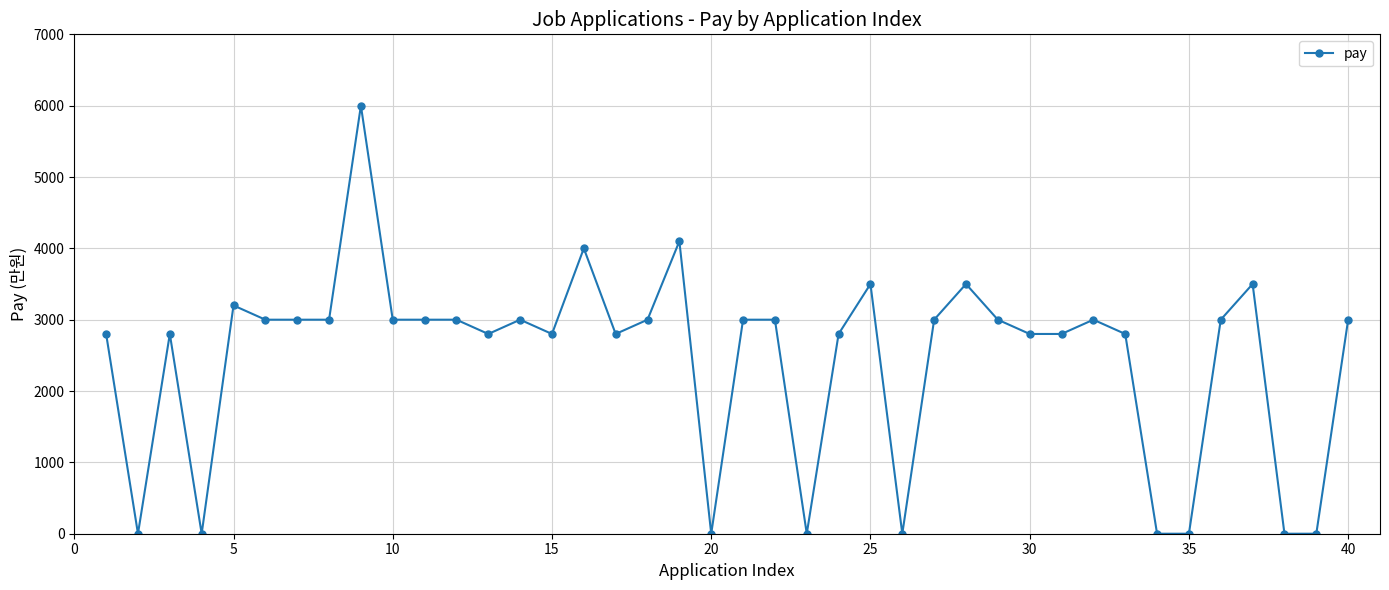

How many data points are less than 3000?

18